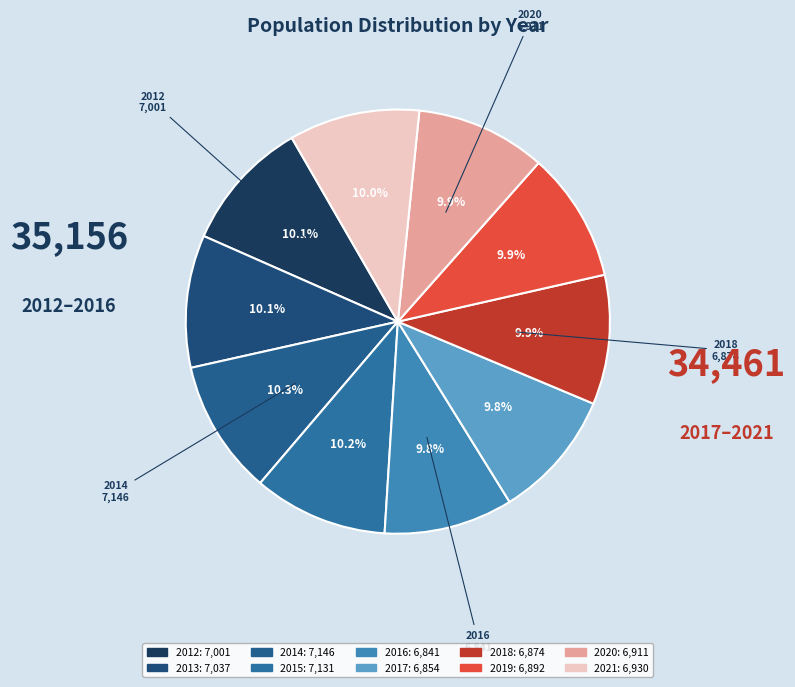

What percentage do 2017 and 2012 together represent?

19.9%